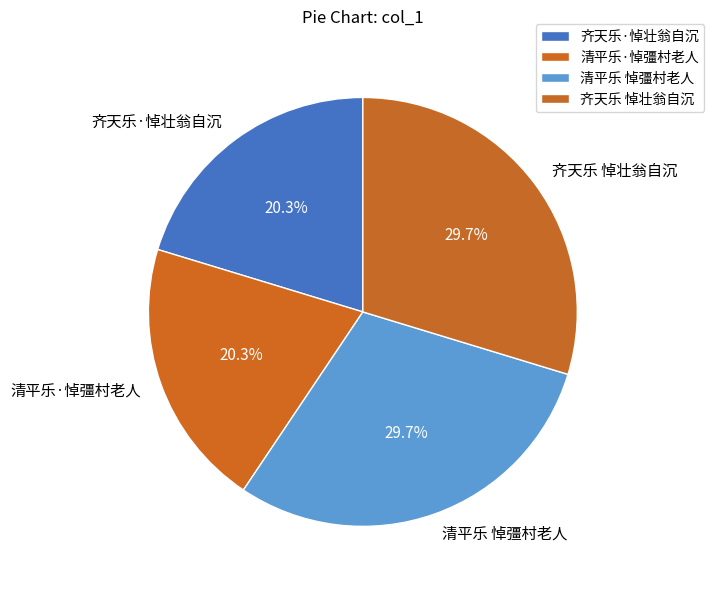

Is there any slice that represents more than half of the pie?

No